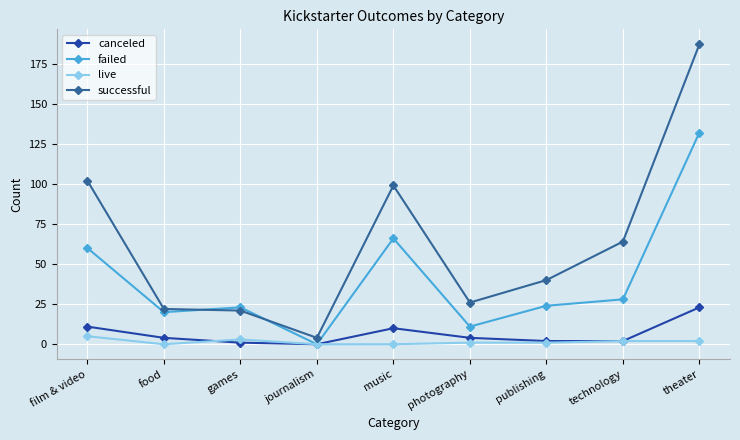

In successful, how many points are lower than both neighbors (excluding endpoints)?

2